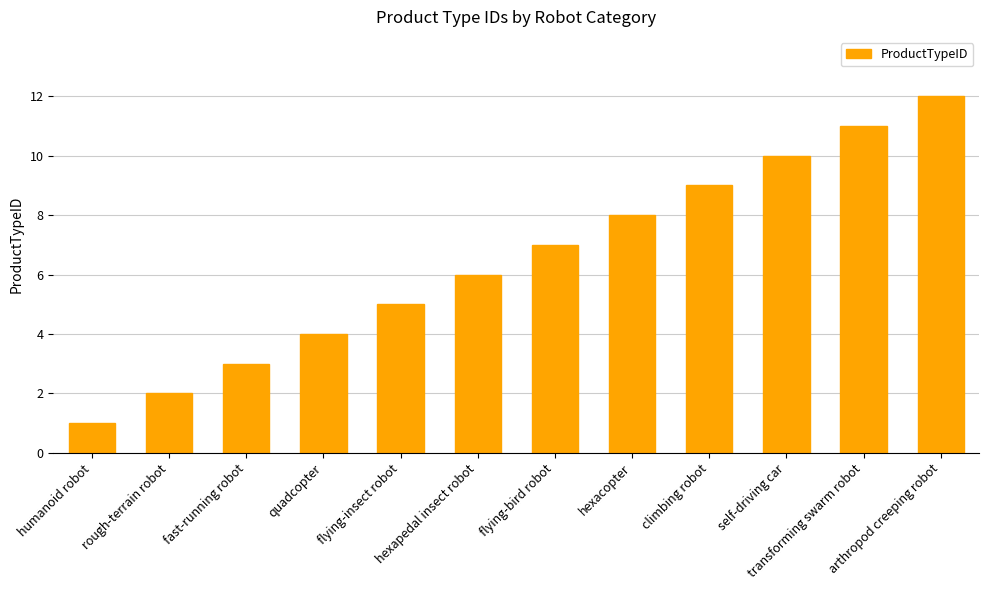

What position from the left is flying-insect robot?

5